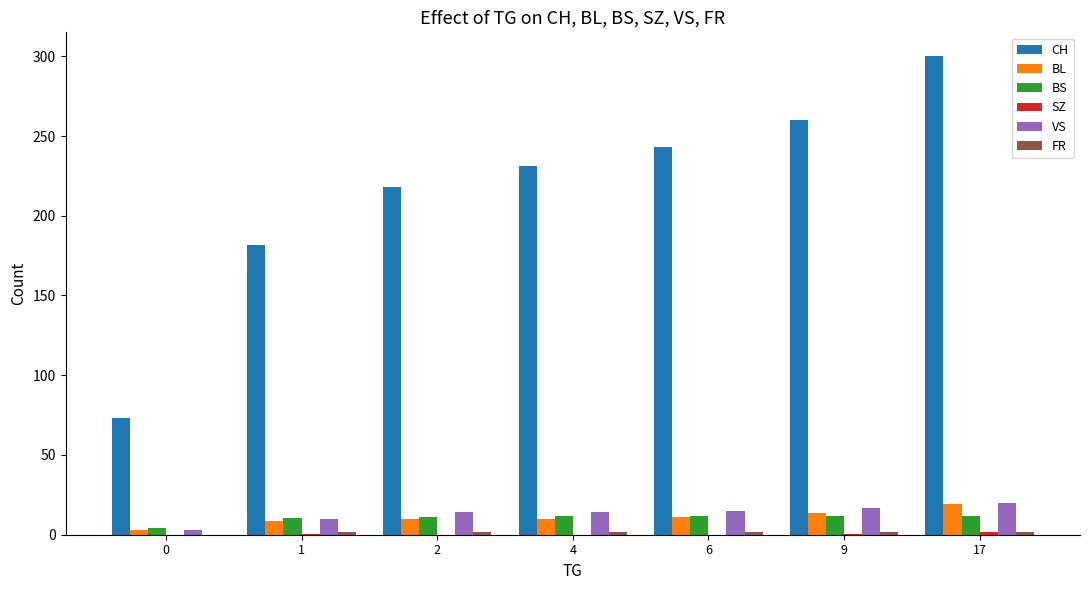

At which category is the sum across all series the highest?

17